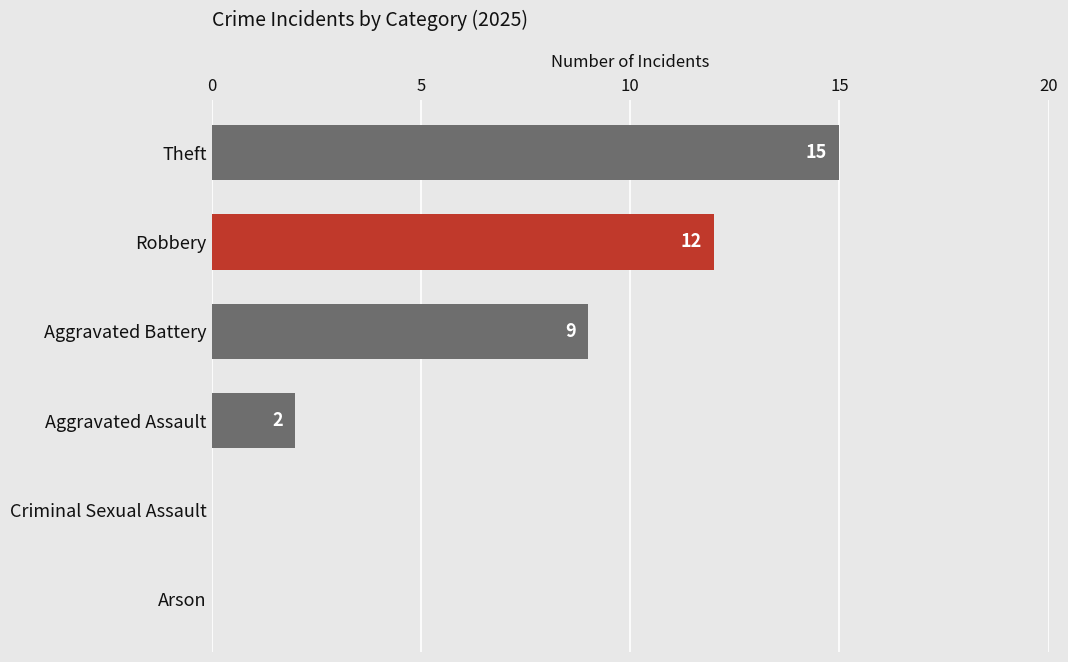

Reading bottom to top, list all the values displayed in this chart.

Arson=0	Criminal Sexual Assault=0	Aggravated Assault=2	Aggravated Battery=9	Robbery=12	Theft=15